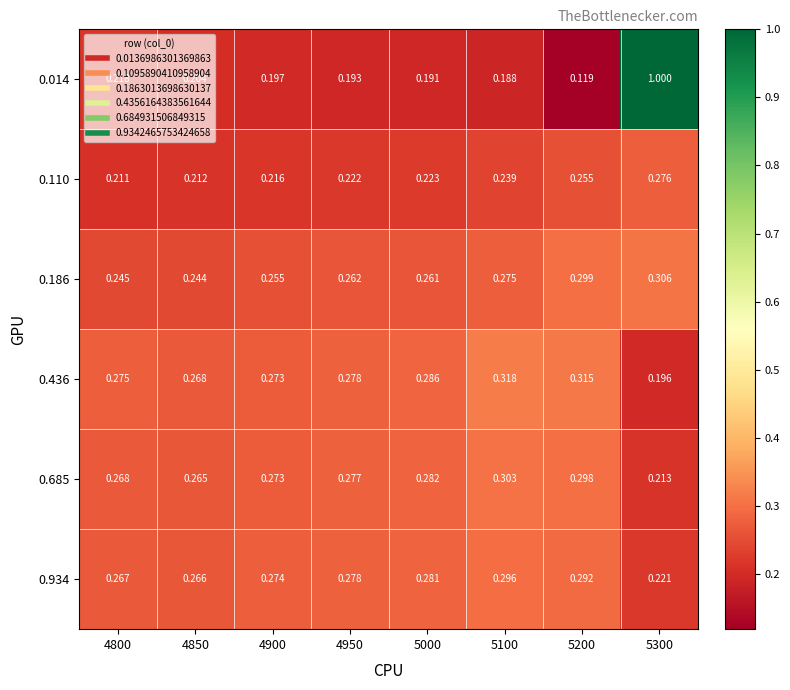

At how many categories does at least one series exceed 0?

8